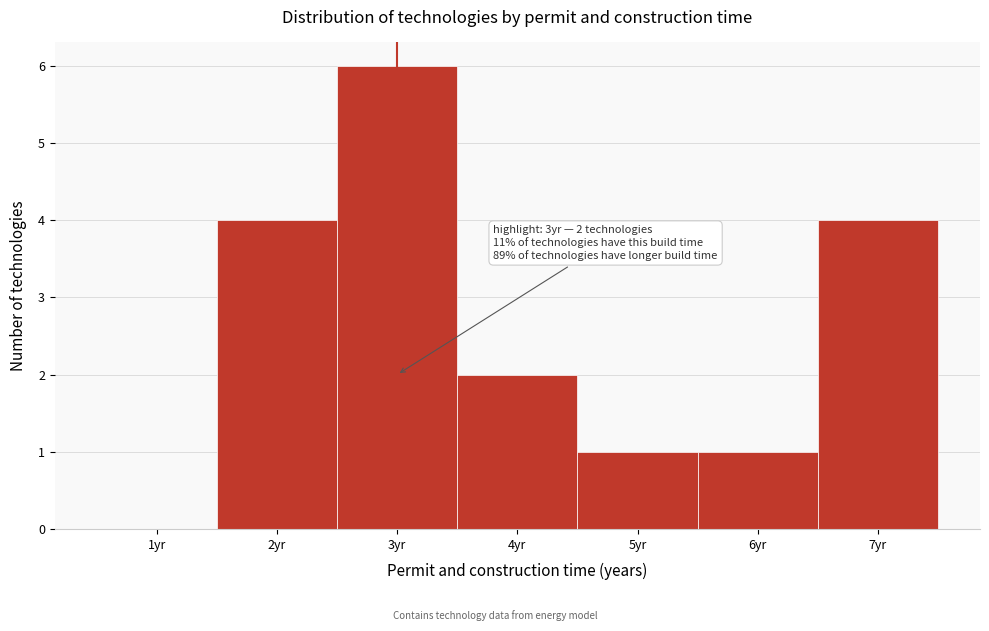

Over which range of the x-axis is the bar tallest?

2.5 to 3.5